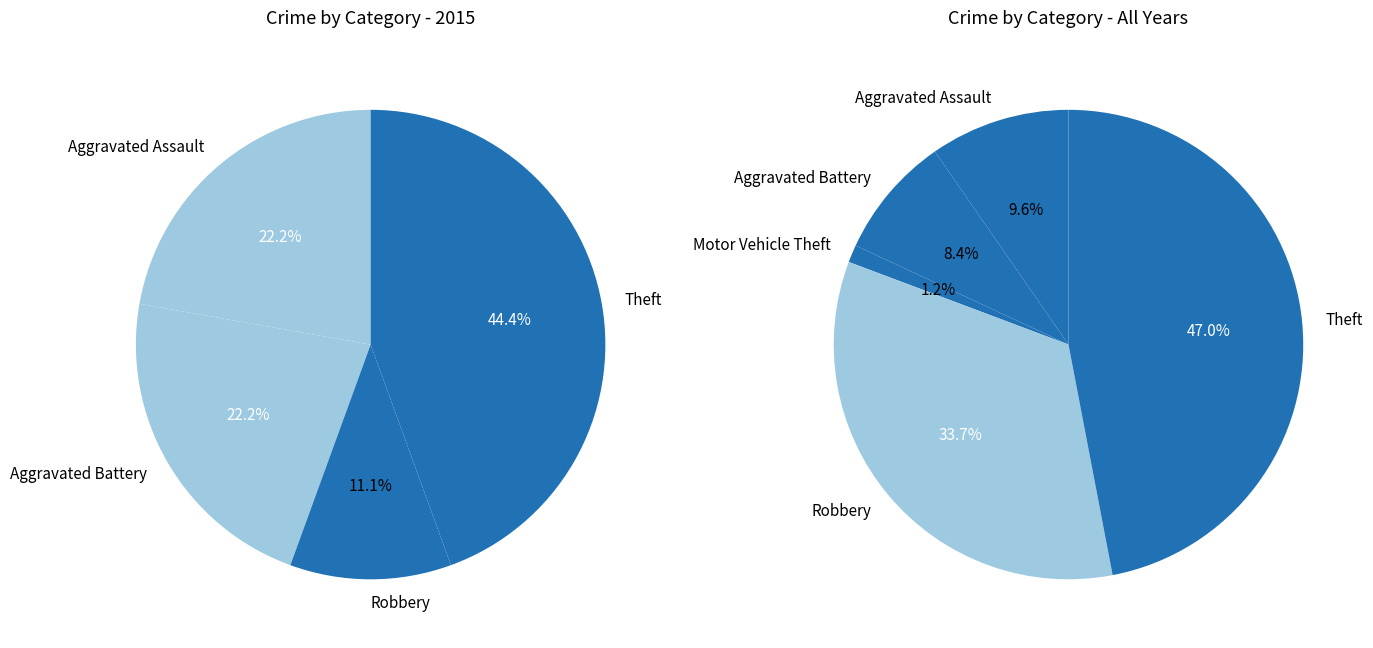

What is the change in value from Aggravated Battery to Theft?

+2